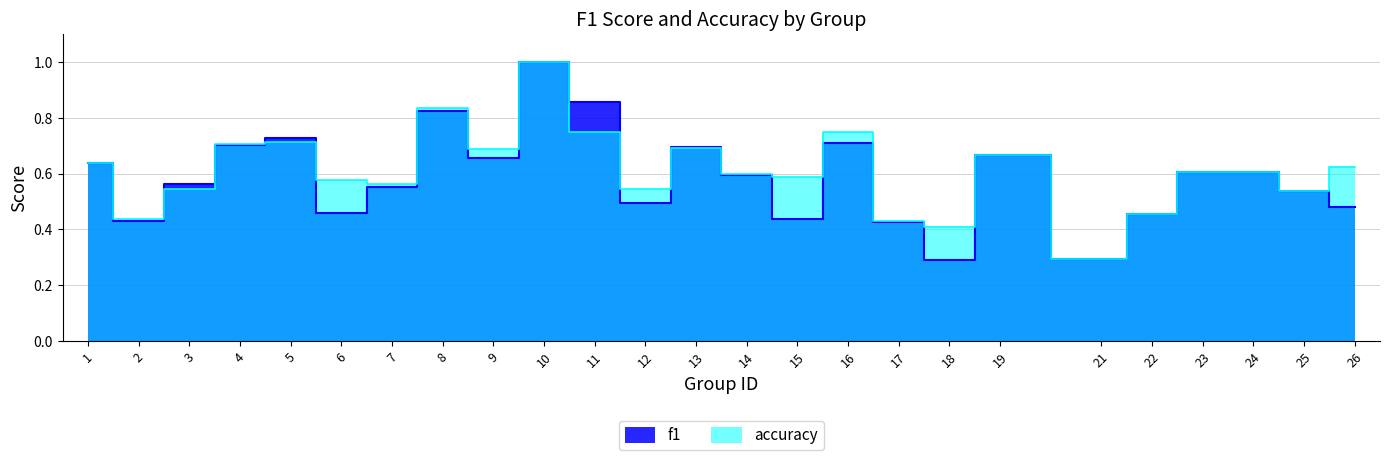

True or false: accuracy and f1 cross at least once.

True